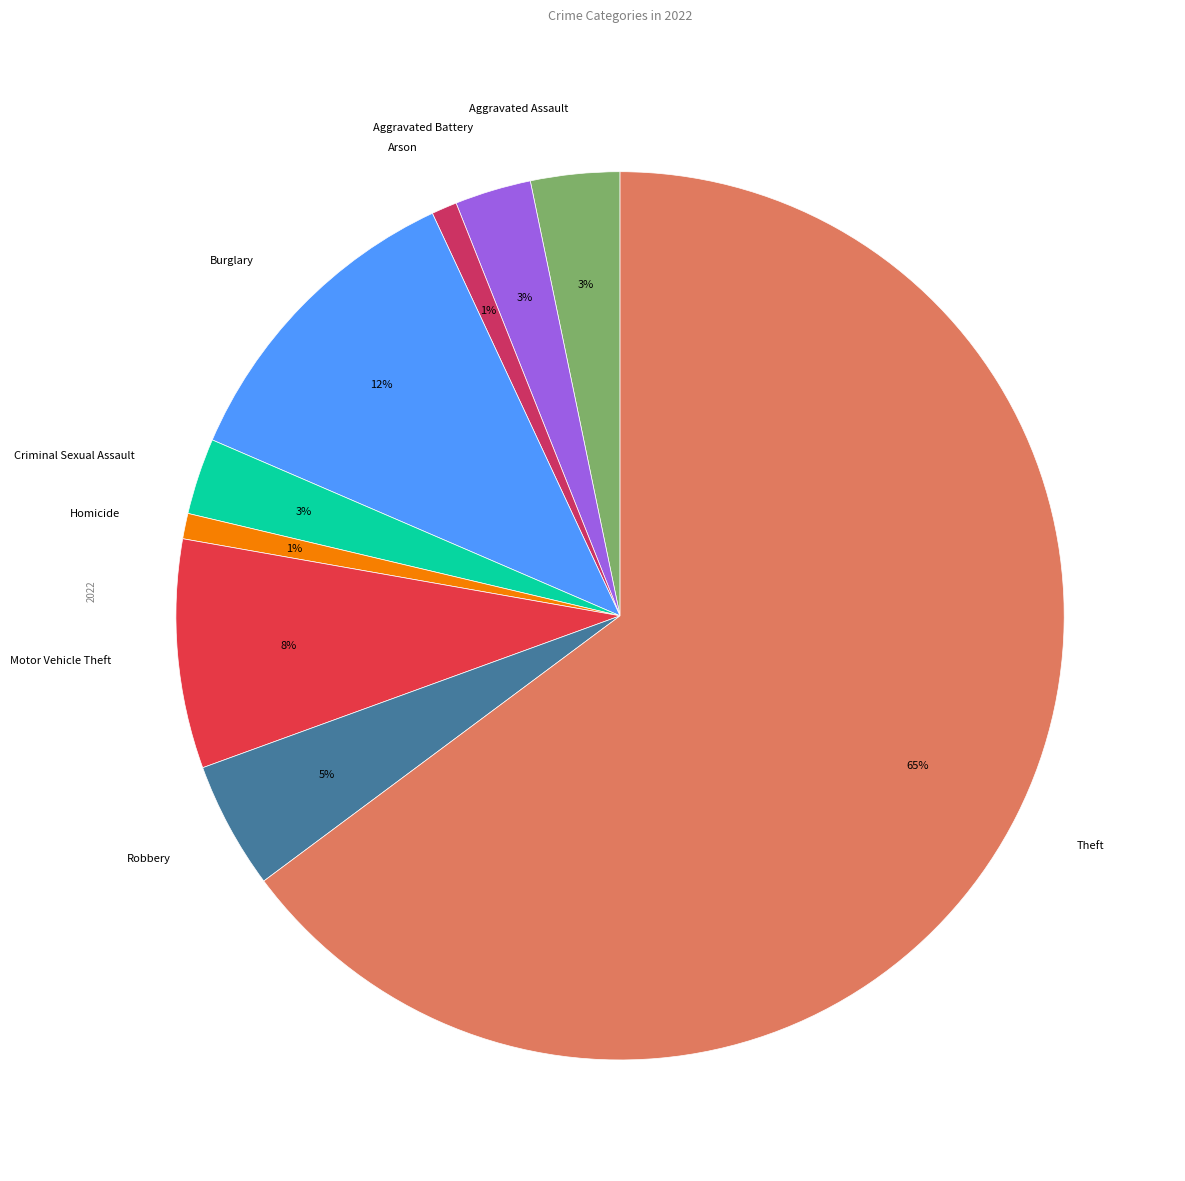

To the nearest percent, what is the average slice percentage?

11%